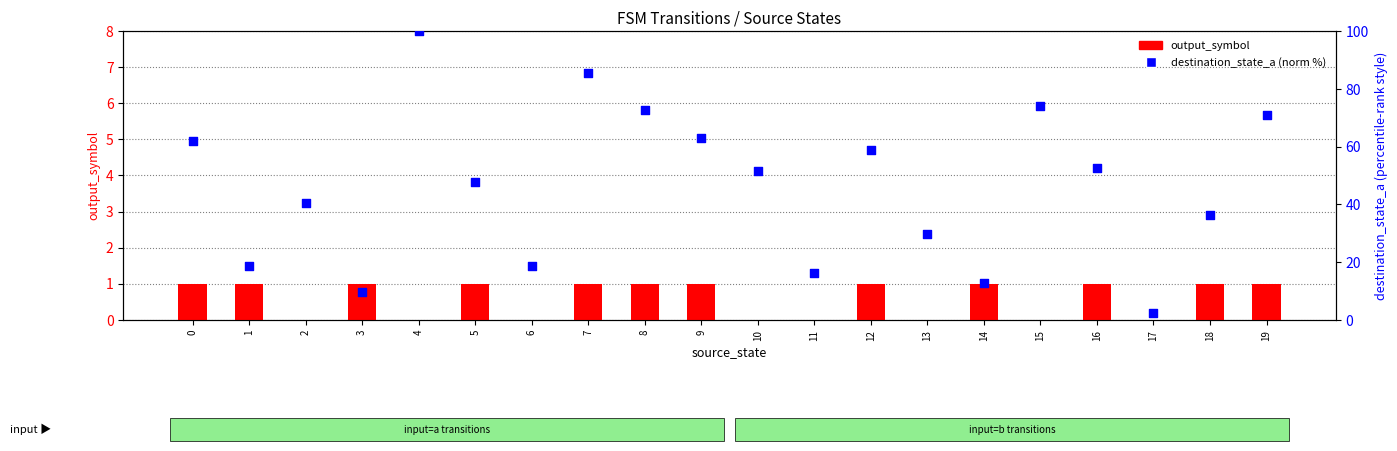

What are all the series names shown in the legend?

output_symbol, destination_state_a (normalized)